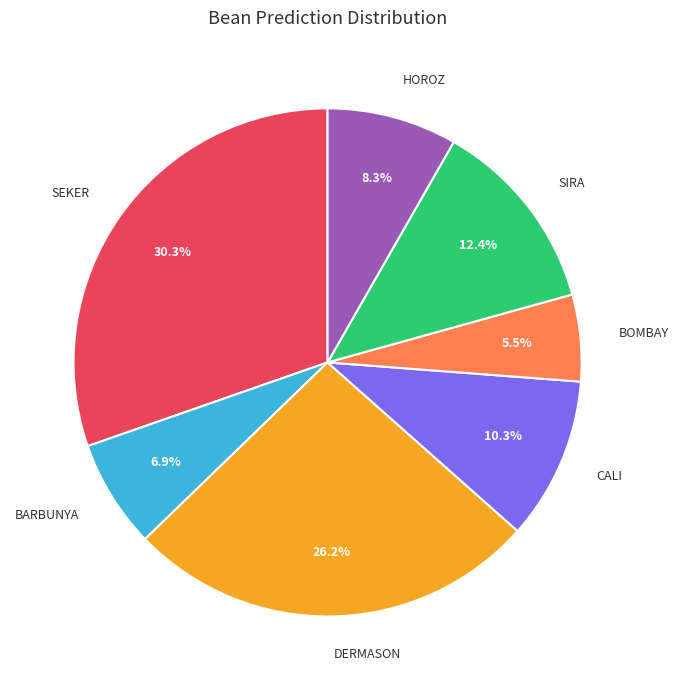

Which category has the smallest portion of the pie?

BOMBAY